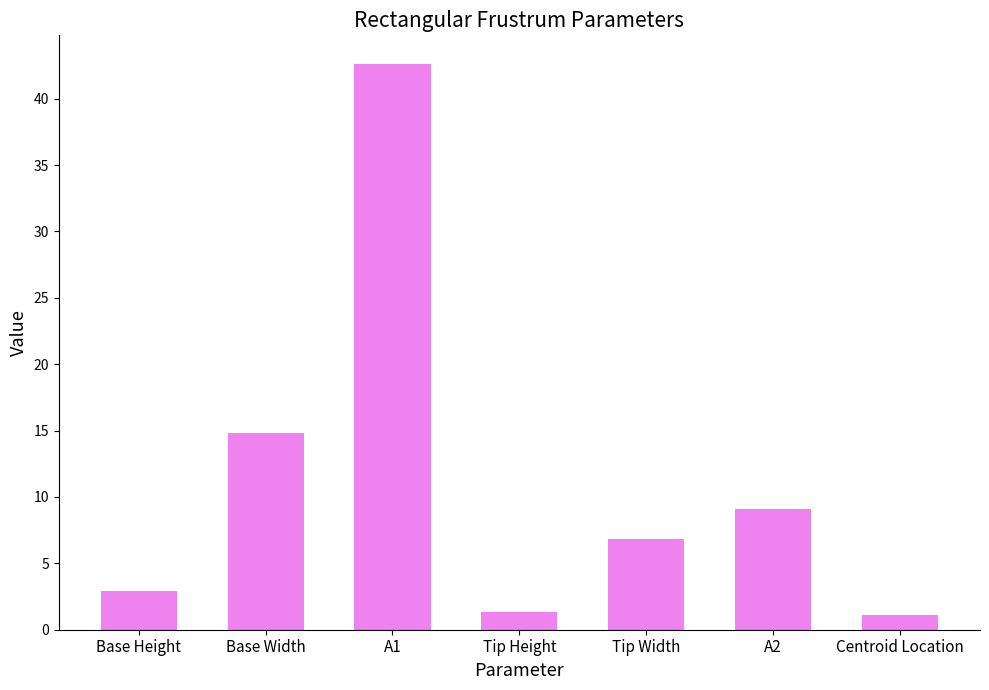

Reading right to left, what are all the values shown in this chart?

1.1	9.1	6.8	1.3	42.6	14.8	2.9